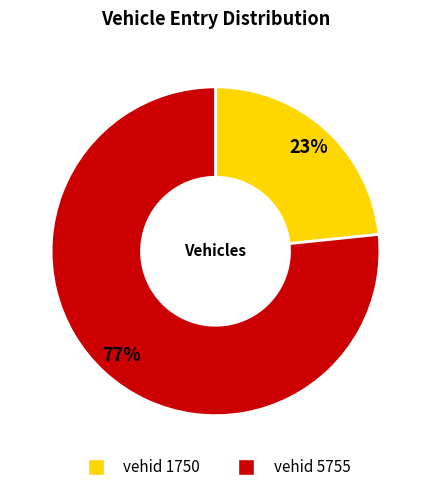

Approximately how many times larger is the value at vehid 5755 compared to vehid 1750?

3.3